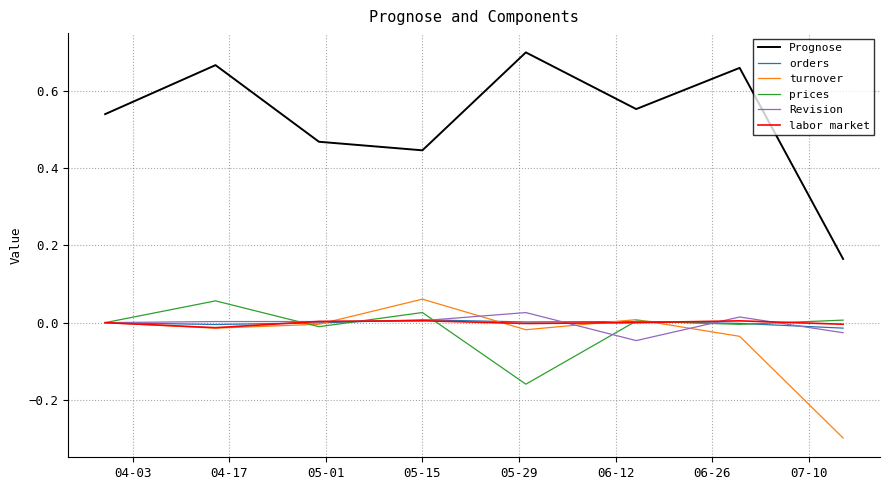

True or false: turnover and Prognose intersect in this chart.

False